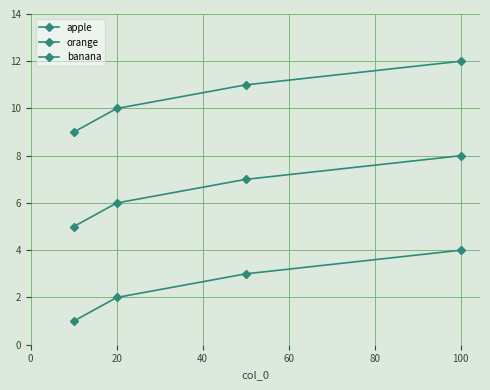

What is the difference between the second highest and minimum values in the banana series?

2